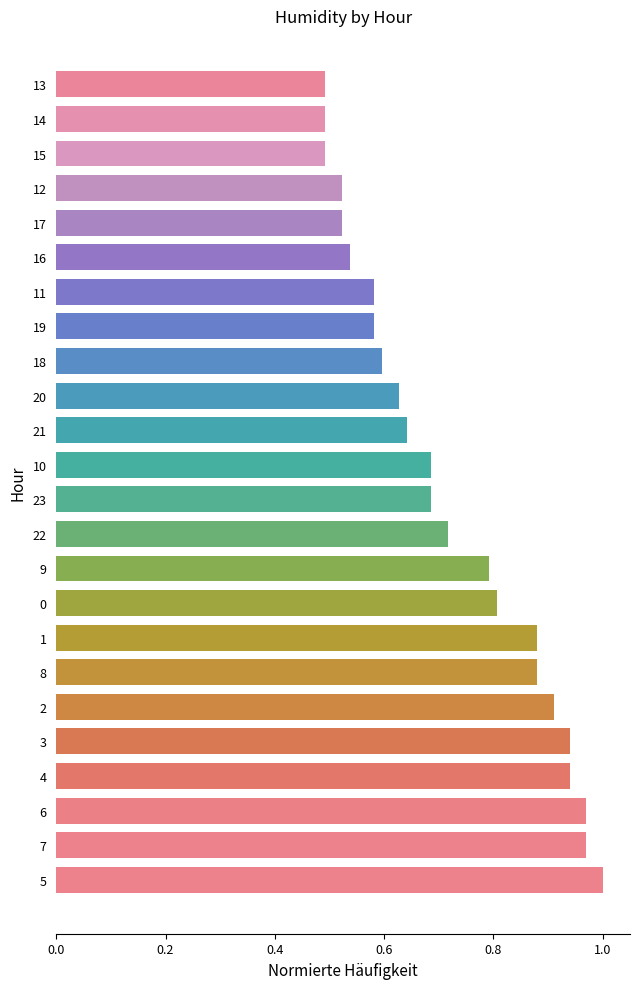

What is the sum of the values at 22 and 17?

1.2